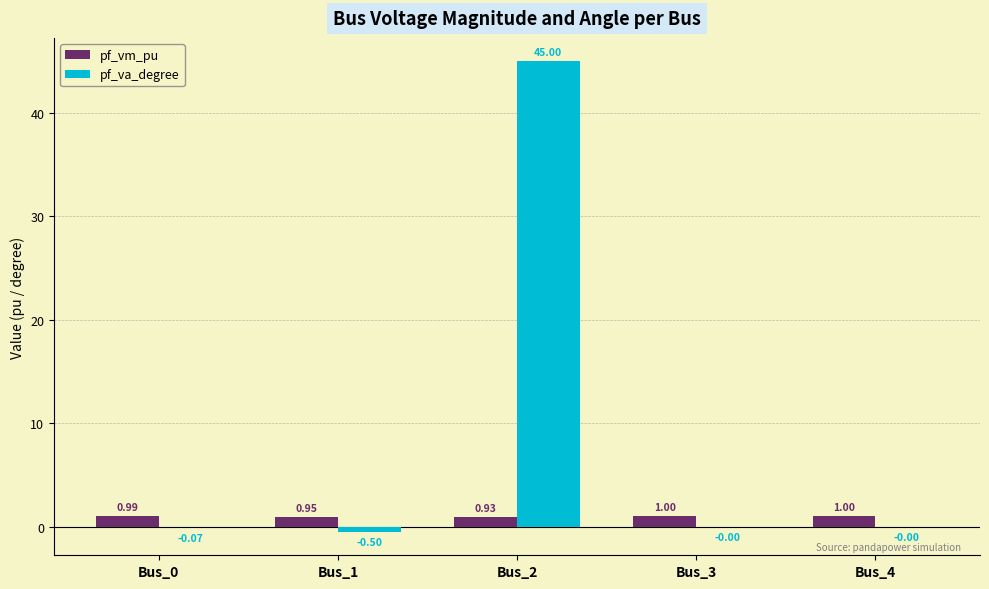

Which series has the largest total across all categories?

pf_va_degree